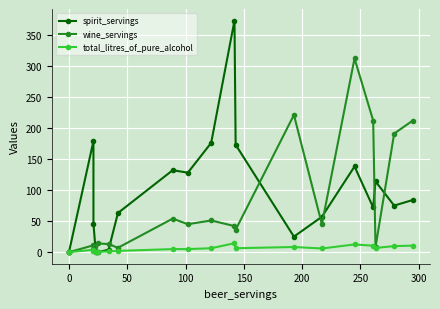

What is the average value of the total_litres_of_pure_alcohol series?

5.5